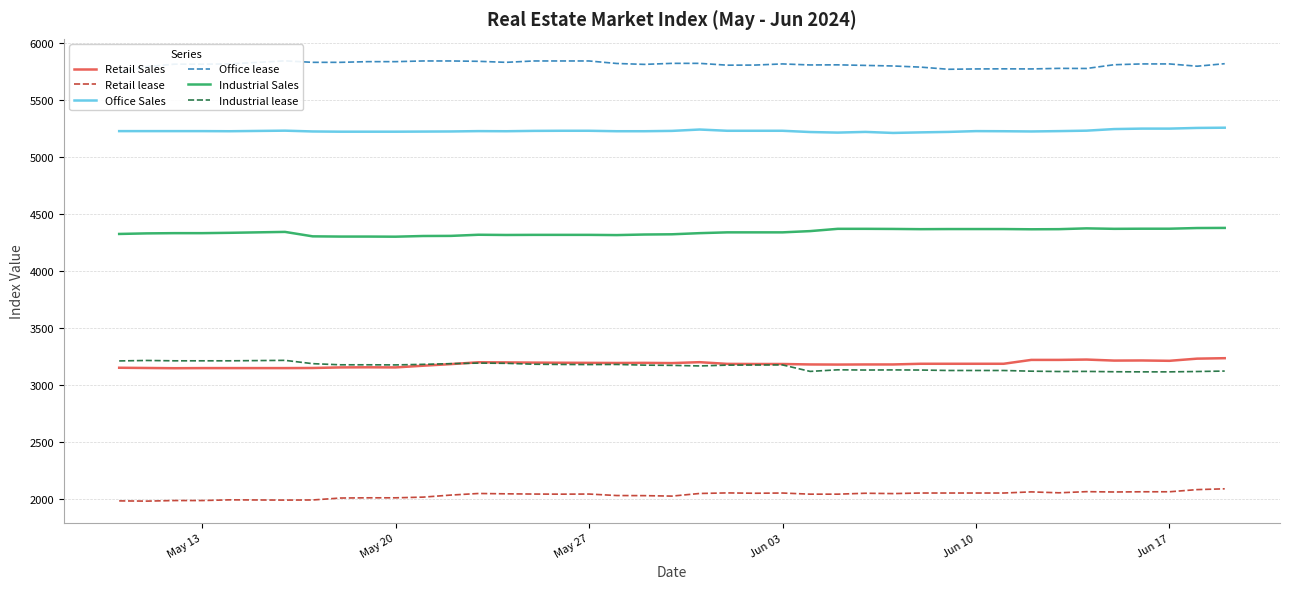

What are all the series names shown in the legend?

Retail Sales, Retail lease, Office Sales, Office lease, Industrial Sales, Industrial lease